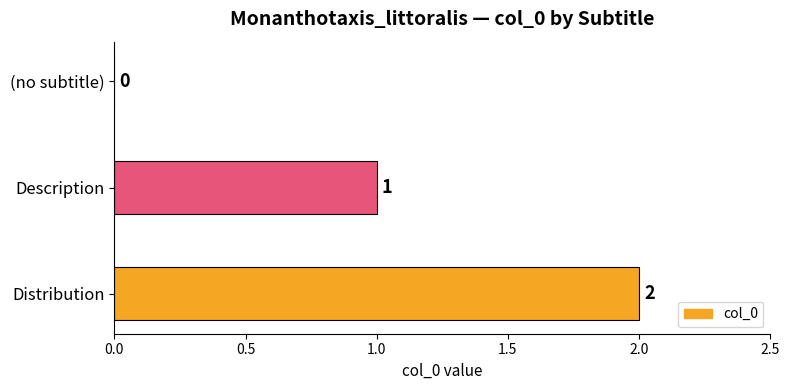

What is the change in value from (no subtitle) to Description?

+1